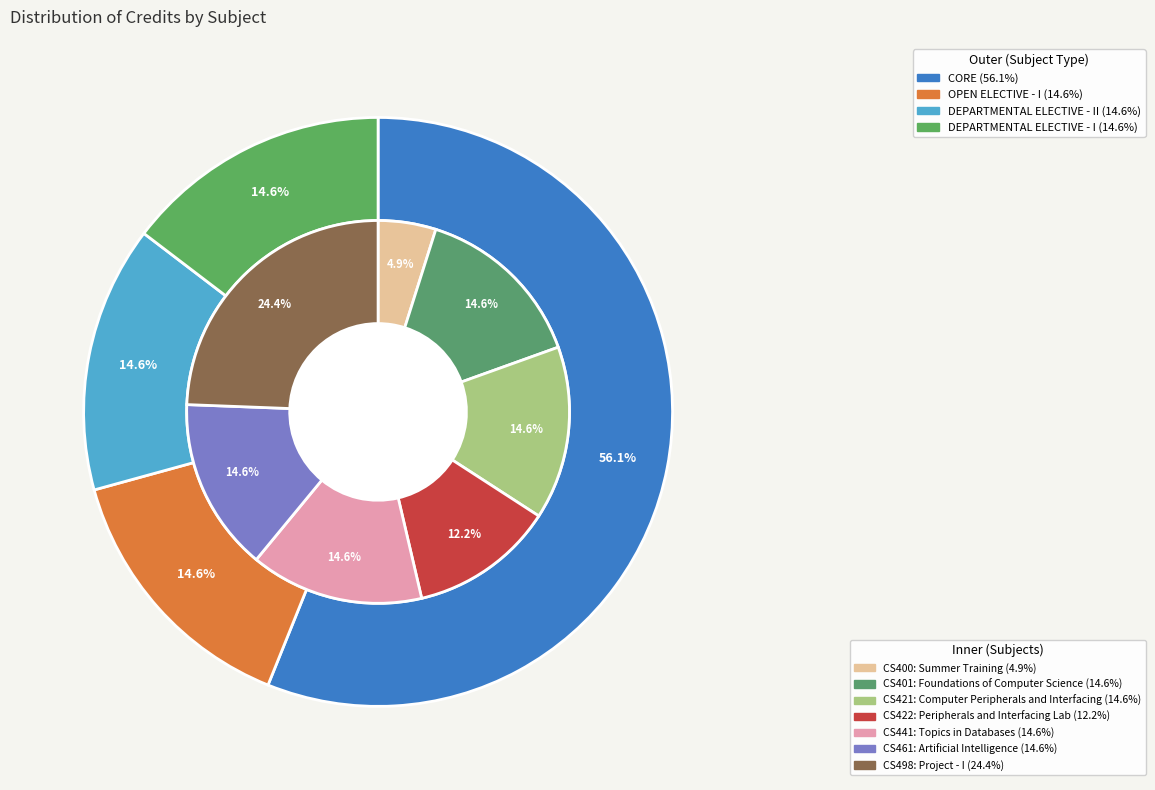

What percentage is the Artificial Intelligence slice, to the nearest percent?

15%